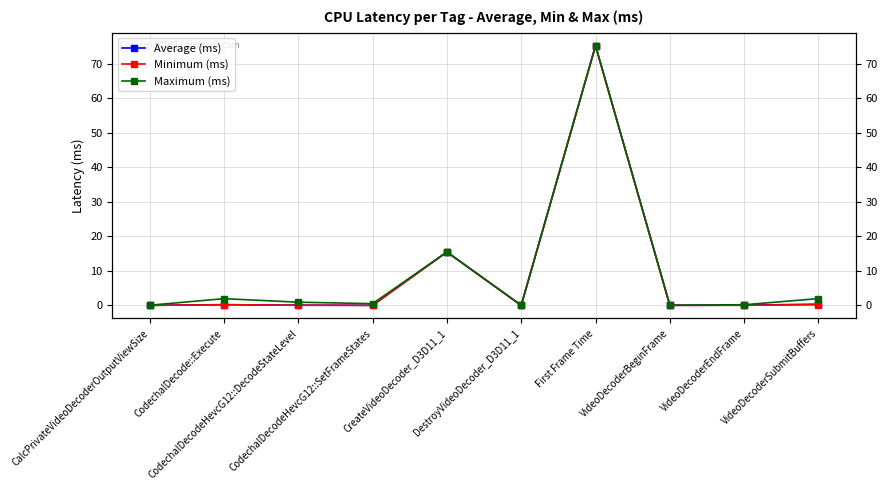

Where is Average (ms) nearest to the value 37?

CreateVideoDecoder_D3D11_1